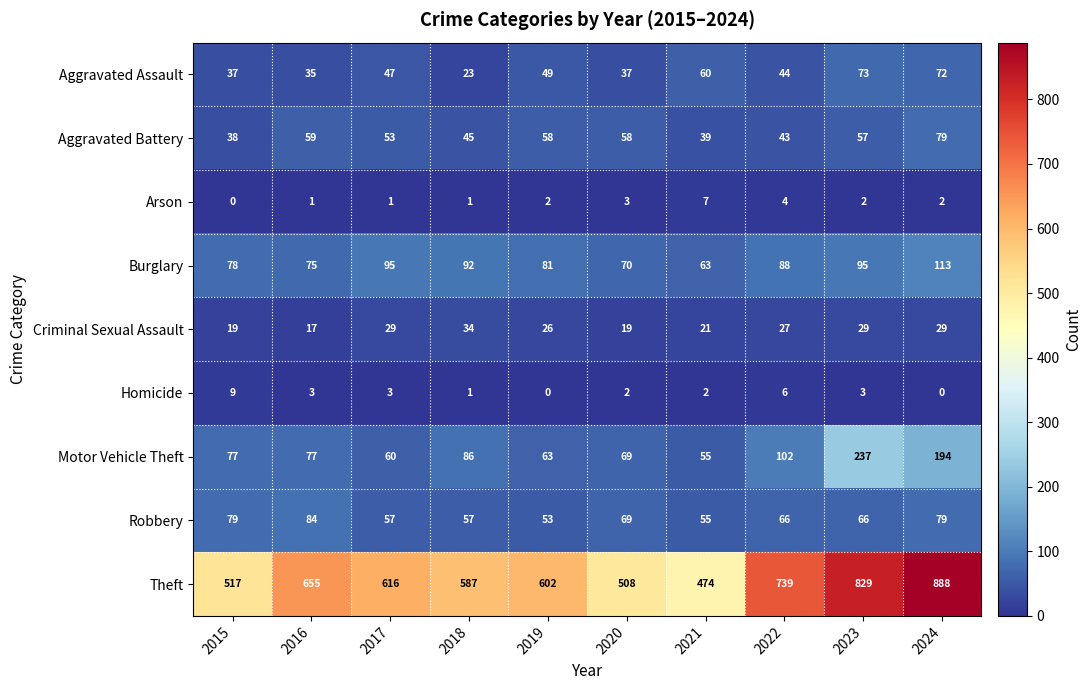

The value of Motor Vehicle Theft at 2019 is 85. True or false?

False